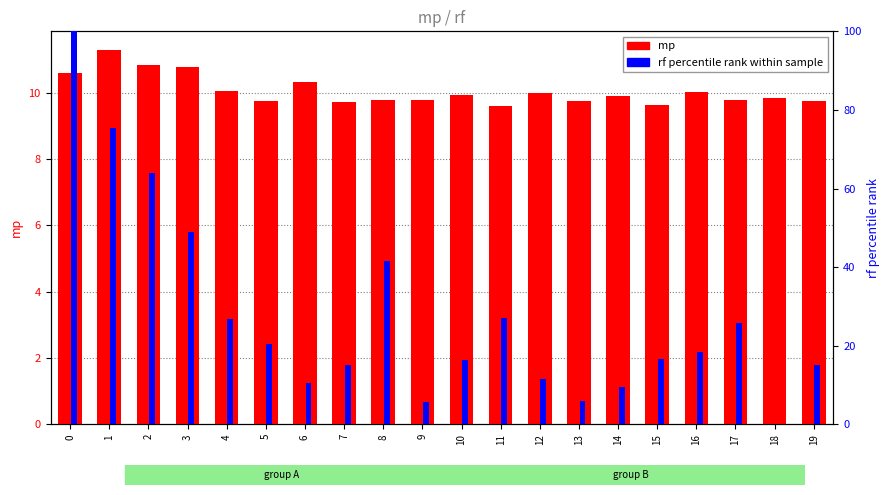

What is the difference between the rf (percentile) values at 13 and 10?

10.5